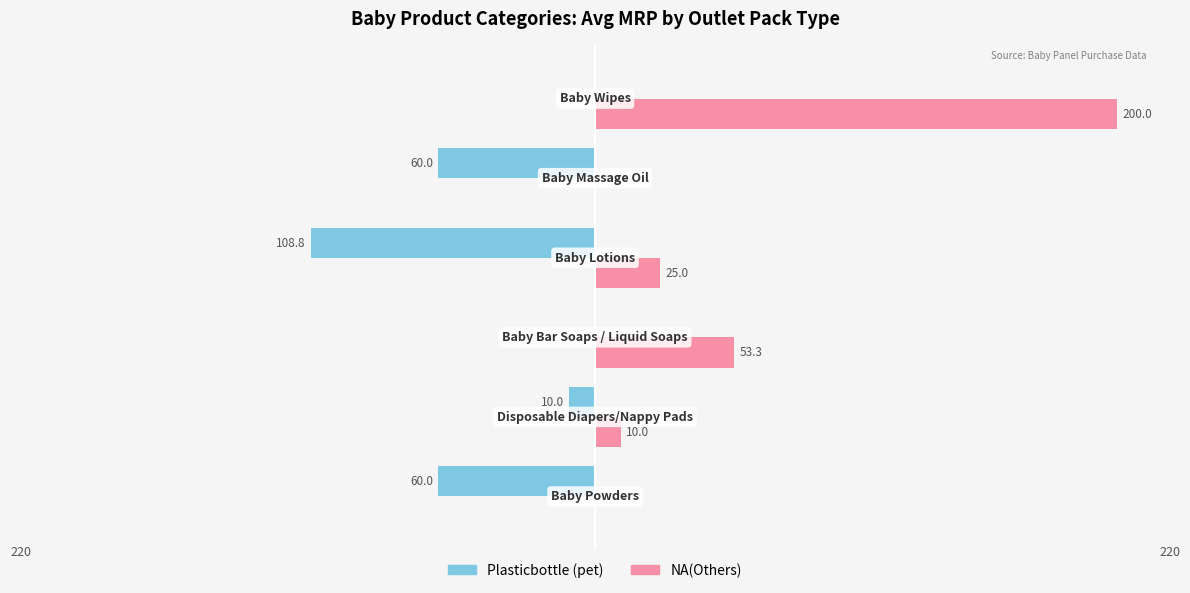

Which series has the largest total across all categories?

NA(Others)